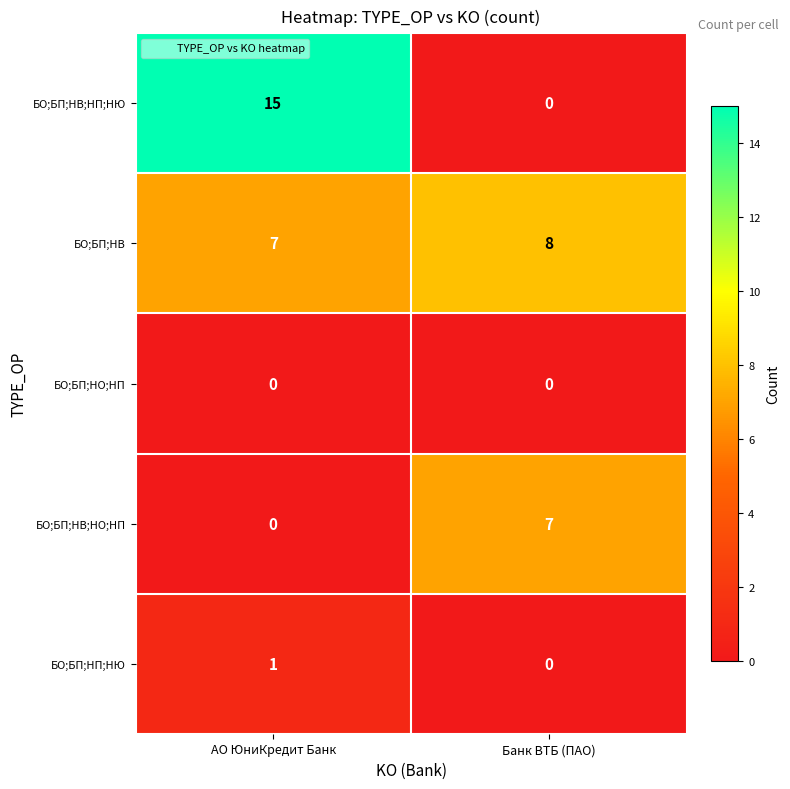

Between АО ЮниКредит Банк and Банк ВТБ (ПАО), which series saw the biggest shift?

БО;БП;НВ;НП;НЮ